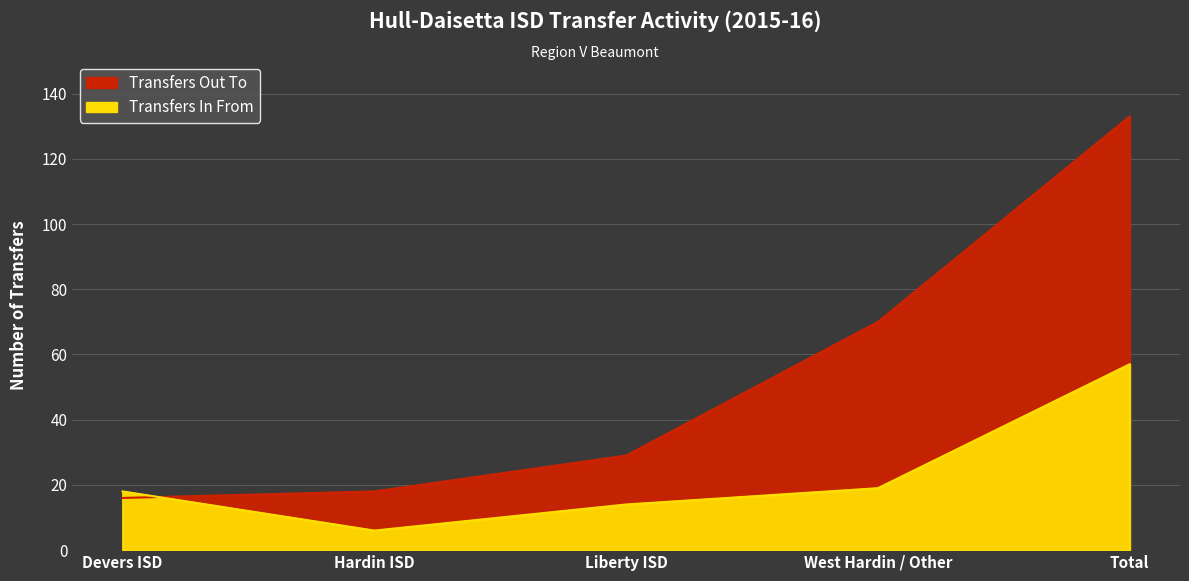

Which series changed the most between Hardin ISD and Liberty ISD?

Transfers Out To